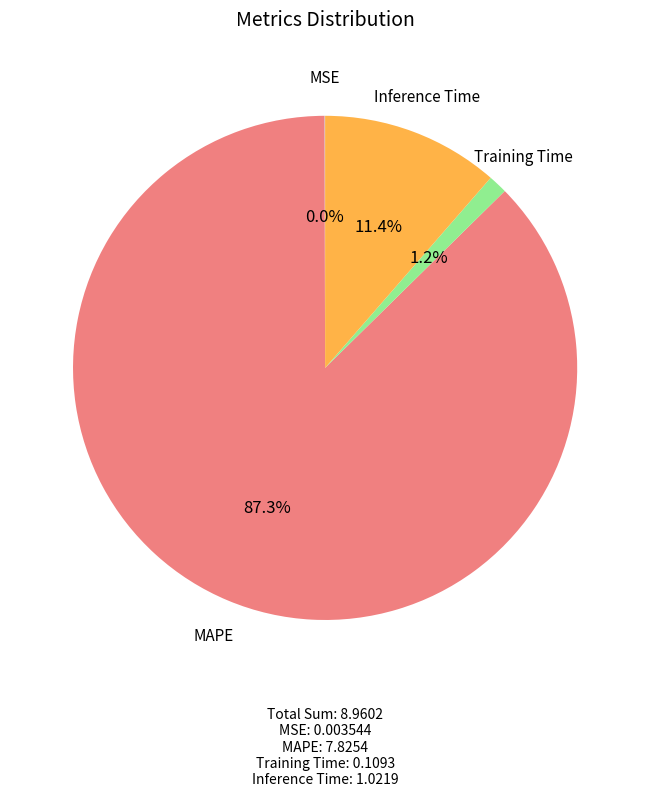

Between MAPE and Training Time, which is larger?

MAPE